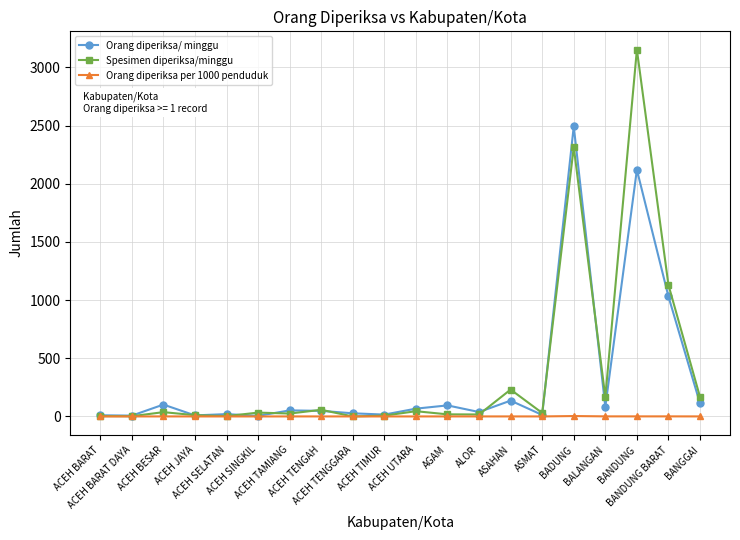

What is the difference between the maximum and minimum values in the Orang diperiksa per 1000 penduduk series?

3.4